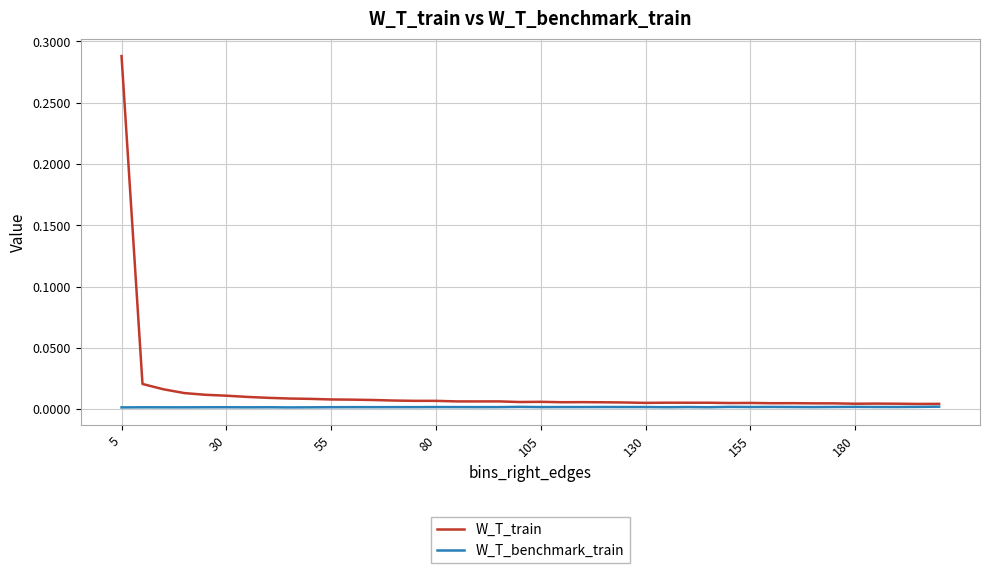

Rank the series by their maximum value, from lowest to highest.

W_T_benchmark_train, W_T_train